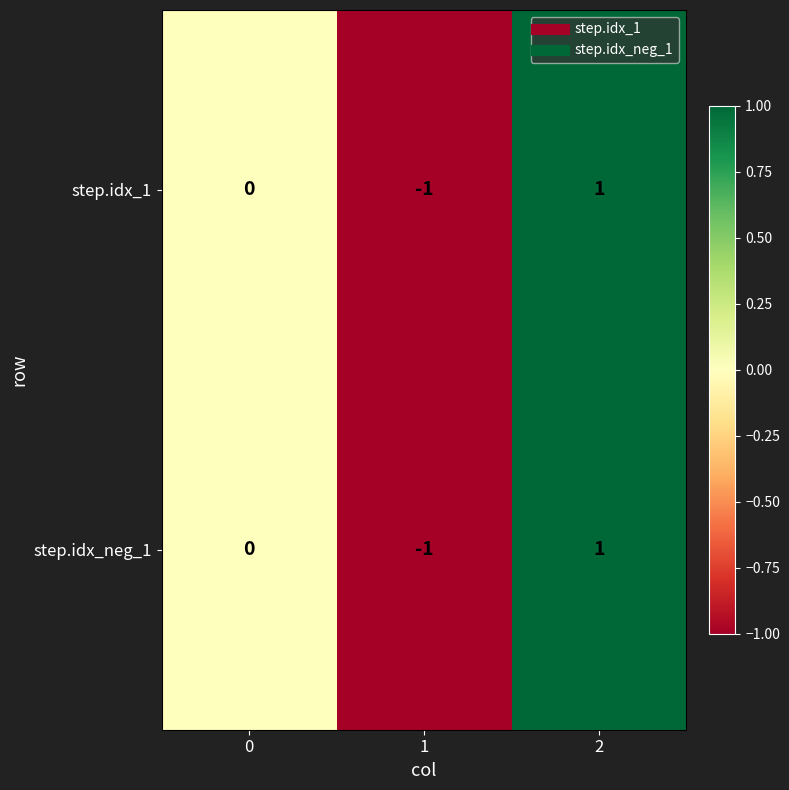

Which label corresponds to the largest value in the chart?

2